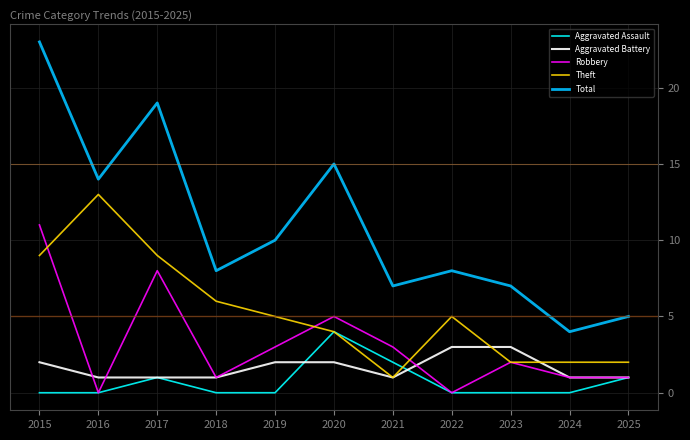

Reading left to right, transcribe all the data shown in this chart.

Aggravated Assault: 2015=0	2016=0	2017=1	2018=0	2019=0	2020=4	2021=2	2022=0	2023=0	2024=0	2025=1
Aggravated Battery: 2015=2	2016=1	2017=1	2018=1	2019=2	2020=2	2021=1	2022=3	2023=3	2024=1	2025=1
Robbery: 2015=11	2016=0	2017=8	2018=1	2019=3	2020=5	2021=3	2022=0	2023=2	2024=1	2025=1
Theft: 2015=9	2016=13	2017=9	2018=6	2019=5	2020=4	2021=1	2022=5	2023=2	2024=2	2025=2
Total: 2015=23	2016=14	2017=19	2018=8	2019=10	2020=15	2021=7	2022=8	2023=7	2024=4	2025=5